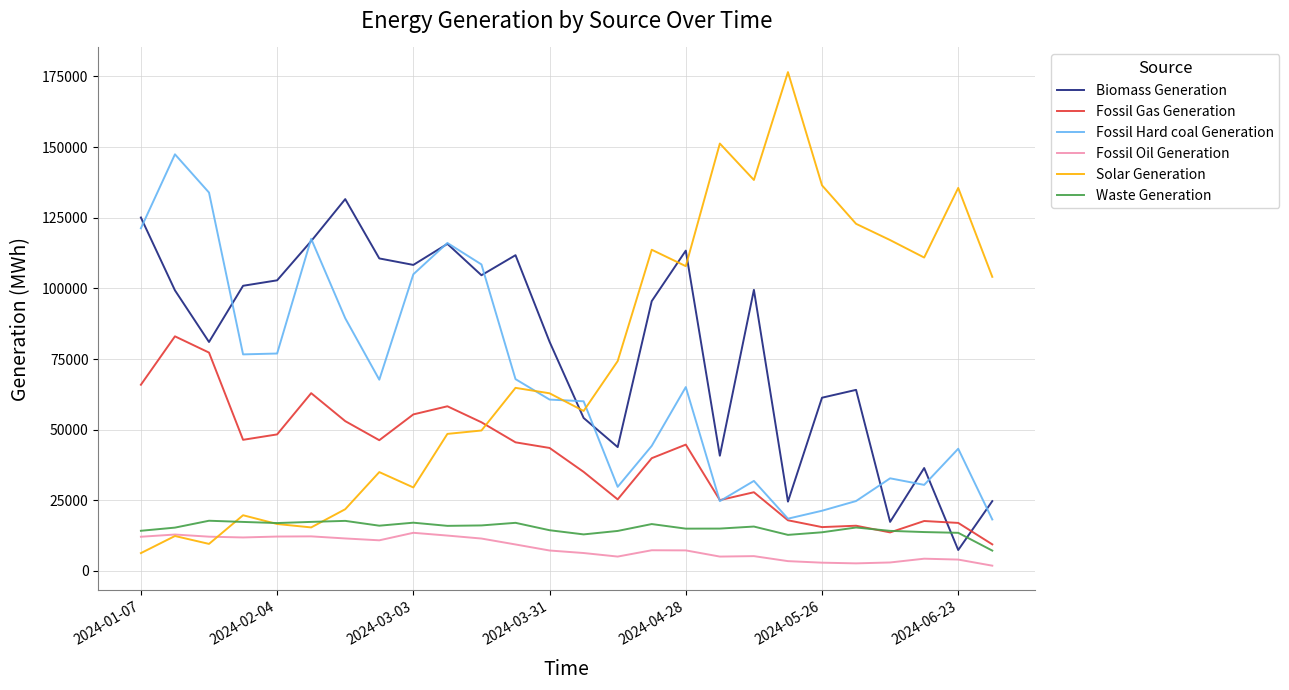

Which series has the widest spread of values?

Solar Generation